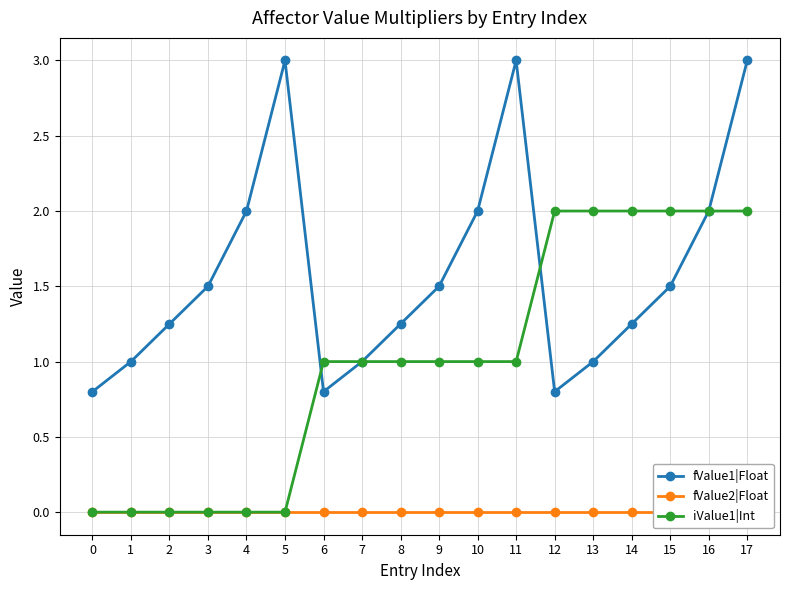

At which category is the sum across all series the highest?

17